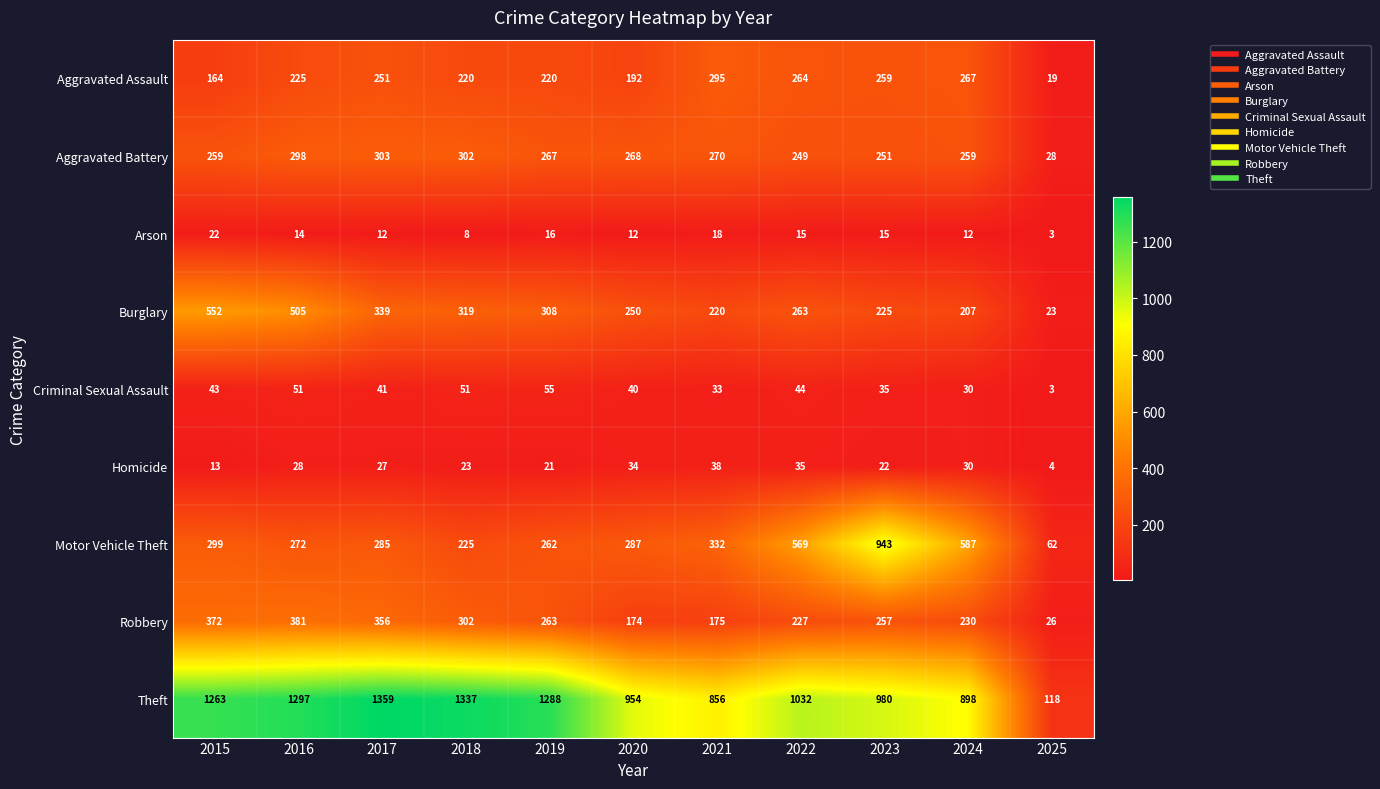

Which series has the largest range (max minus min)?

Theft